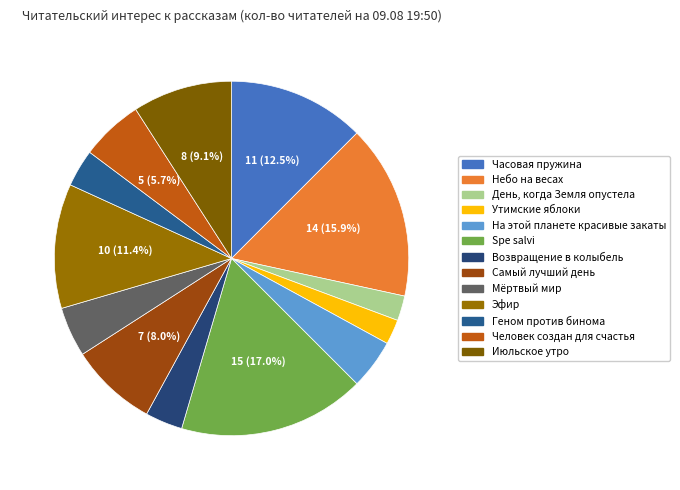

Is there any slice that represents more than half of the pie?

No